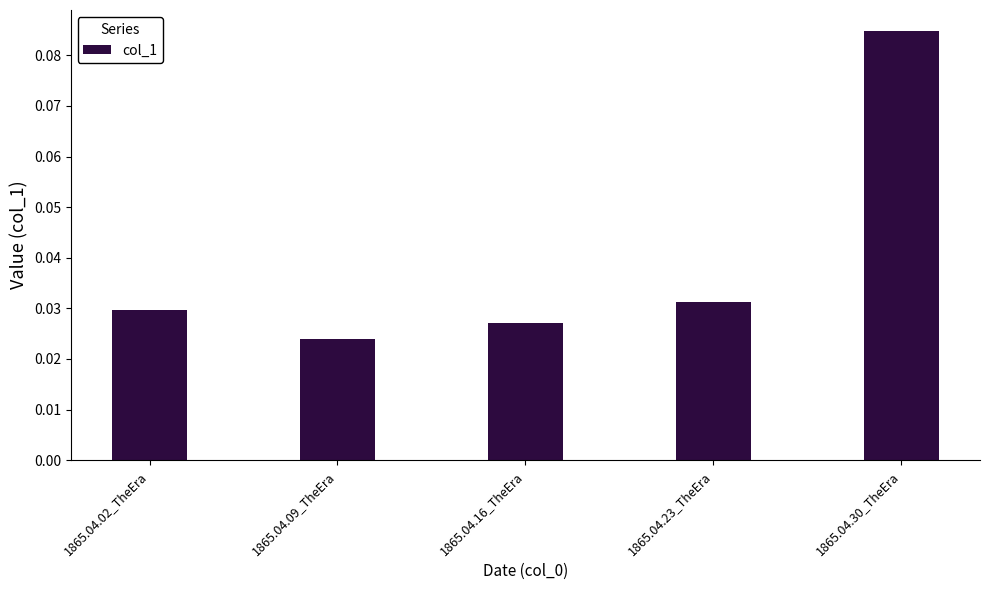

What is the change in value from 1865.04.02_TheEra to 1865.04.30_TheEra?

+0.1